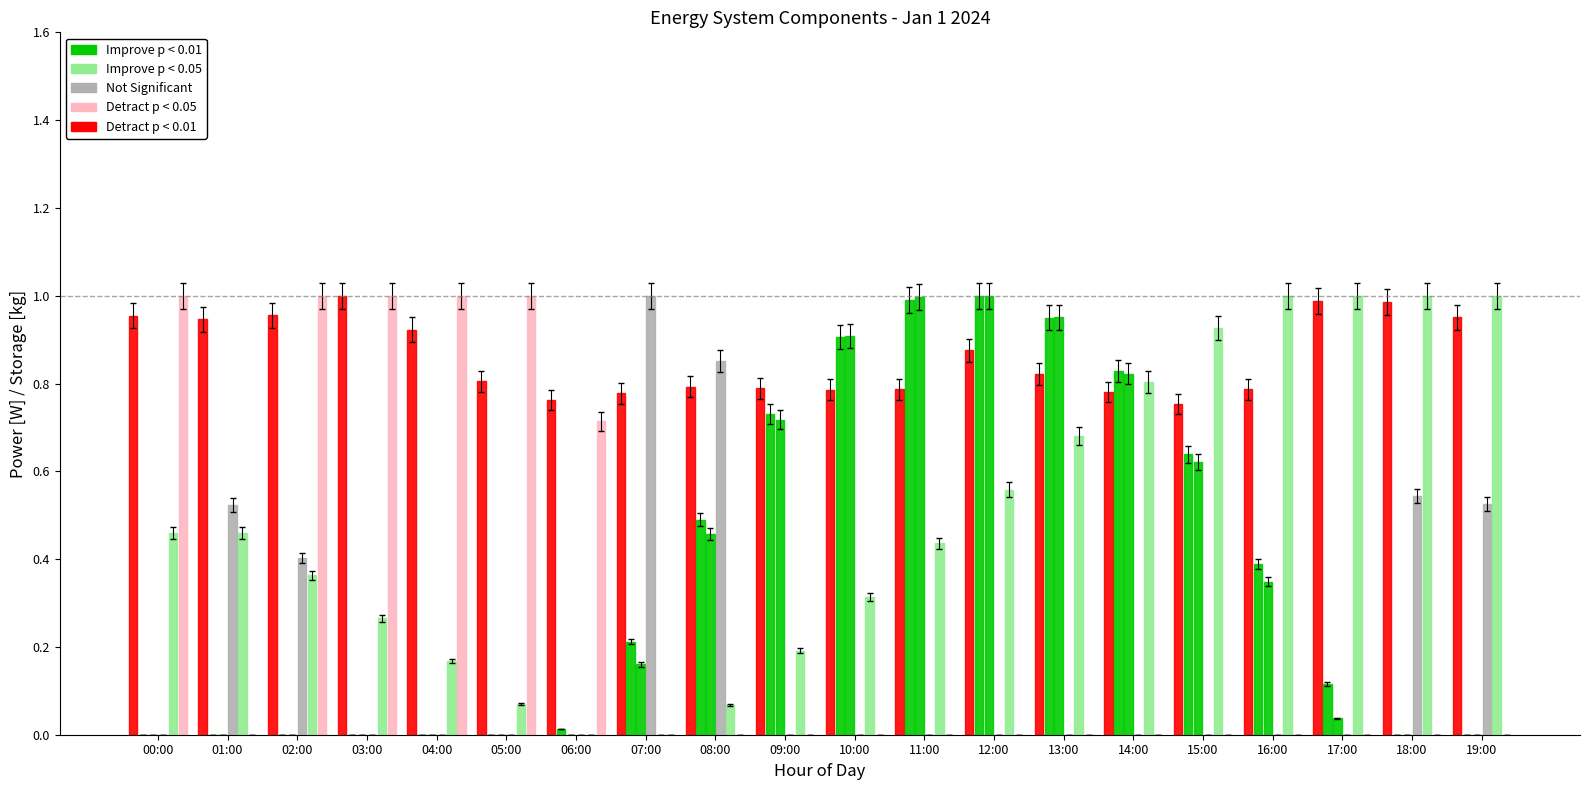

How many groups of bars are there?

20